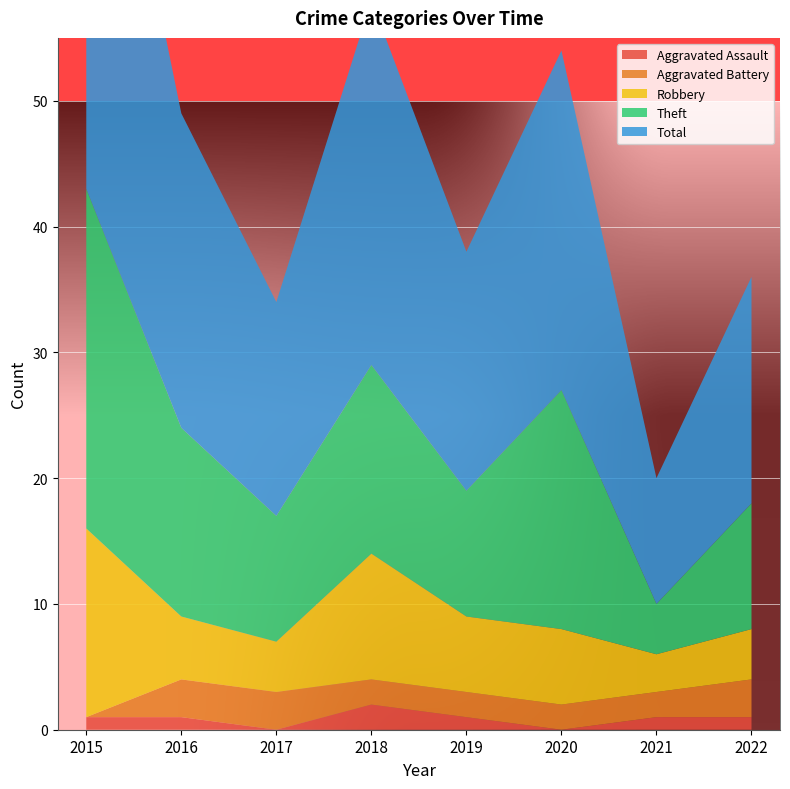

Reading left to right, extract all data points from this chart.

Aggravated Assault: 2015=1	2016=1	2017=0	2018=2	2019=1	2020=0	2021=1	2022=1
Aggravated Battery: 2015=0	2016=3	2017=3	2018=2	2019=2	2020=2	2021=2	2022=3
Robbery: 2015=15	2016=5	2017=4	2018=10	2019=6	2020=6	2021=3	2022=4
Theft: 2015=27	2016=15	2017=10	2018=15	2019=10	2020=19	2021=4	2022=10
Total: 2015=43	2016=25	2017=17	2018=29	2019=19	2020=27	2021=10	2022=18